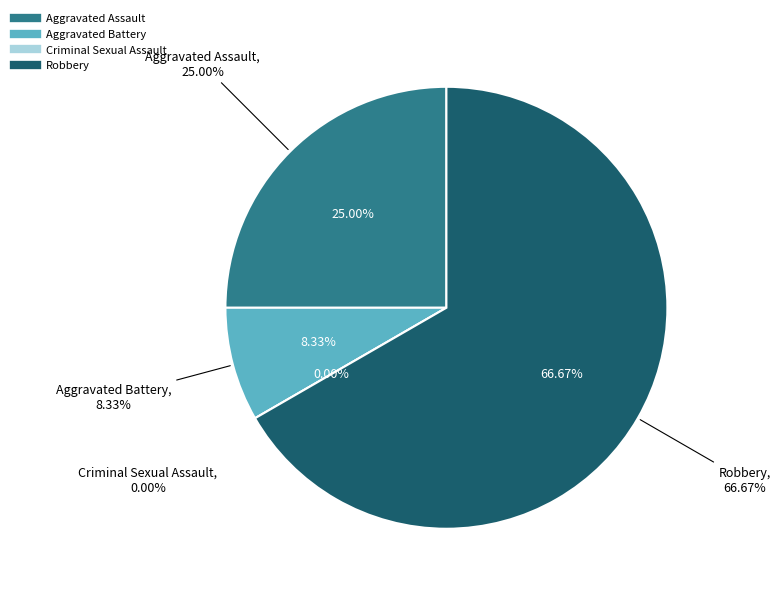

To the nearest percent, what percentage of the pie is Aggravated Assault?

25%